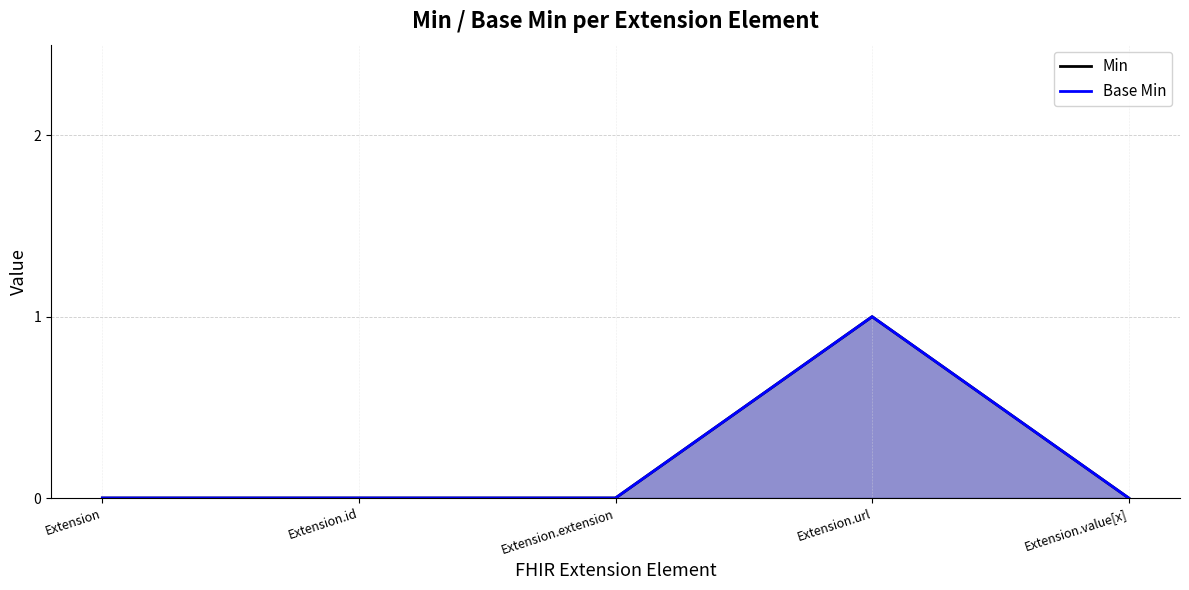

True or false: Min and Base Min cross at least once.

False